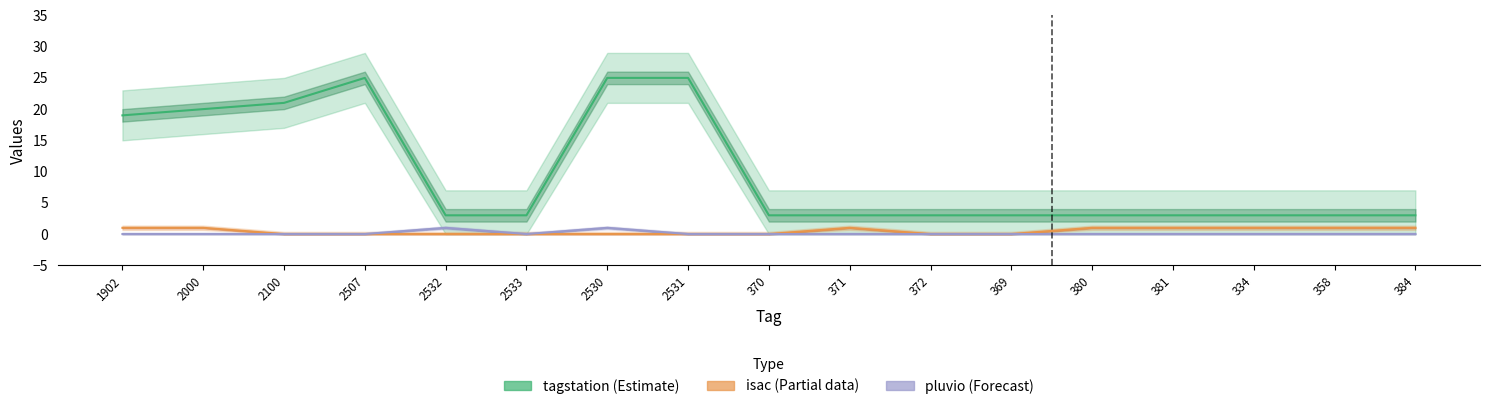

What is the difference between the maximum and second lowest values in the isac (Partial) series?

1